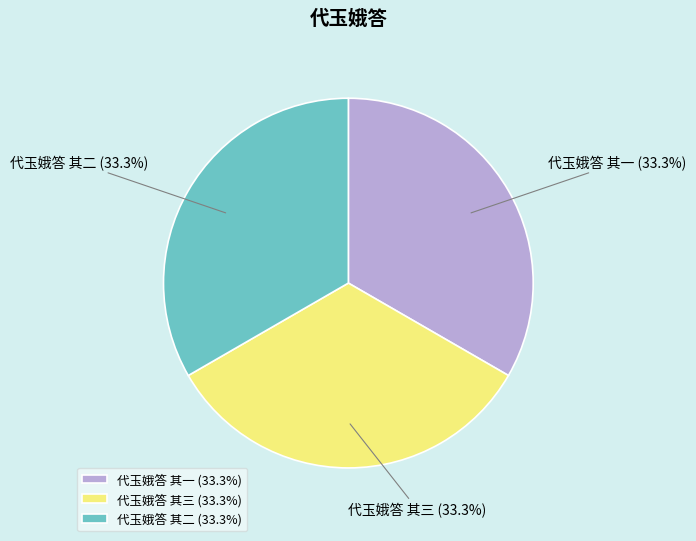

What is the ratio of the value at 代玉娥答 其二 (33.3%) to the value at 代玉娥答 其一 (33.3%)?

1.0